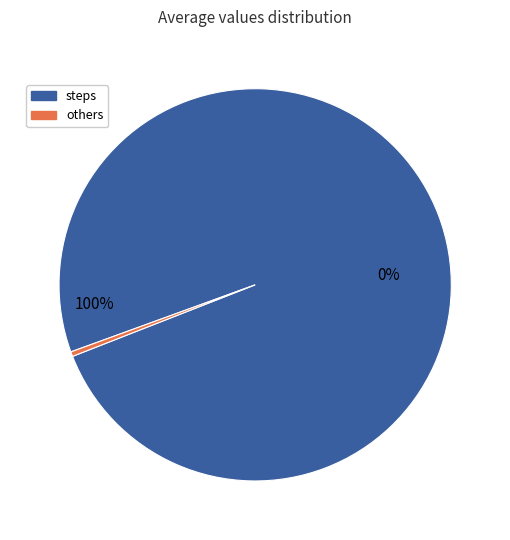

Which category accounts for the majority?

steps